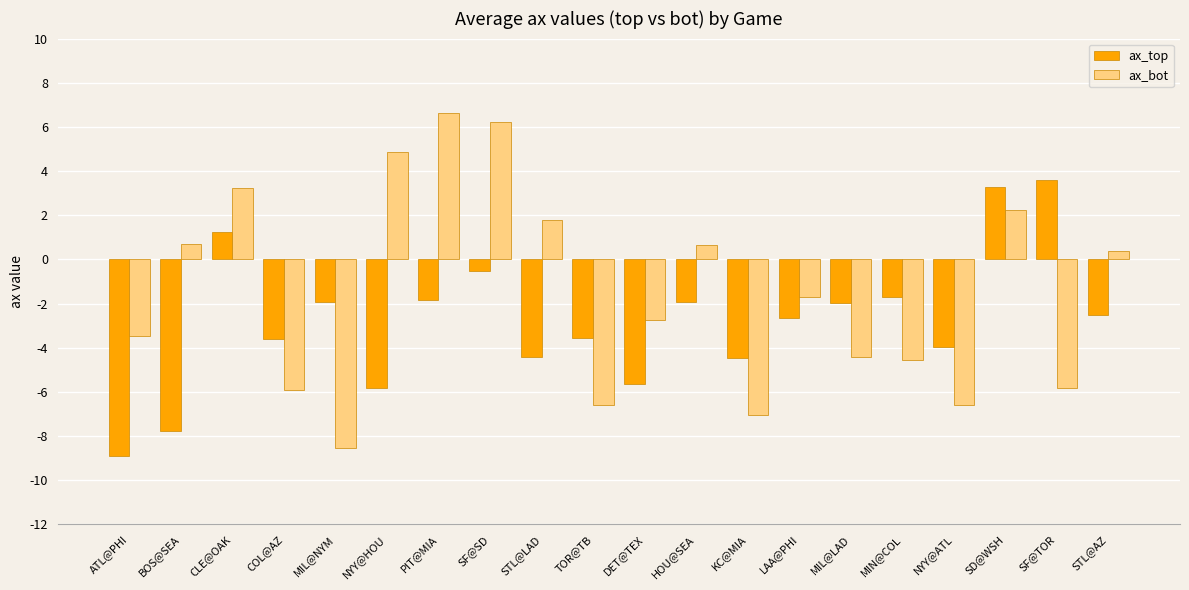

Rank the series by their average value, from highest to lowest.

ax_bot, ax_top